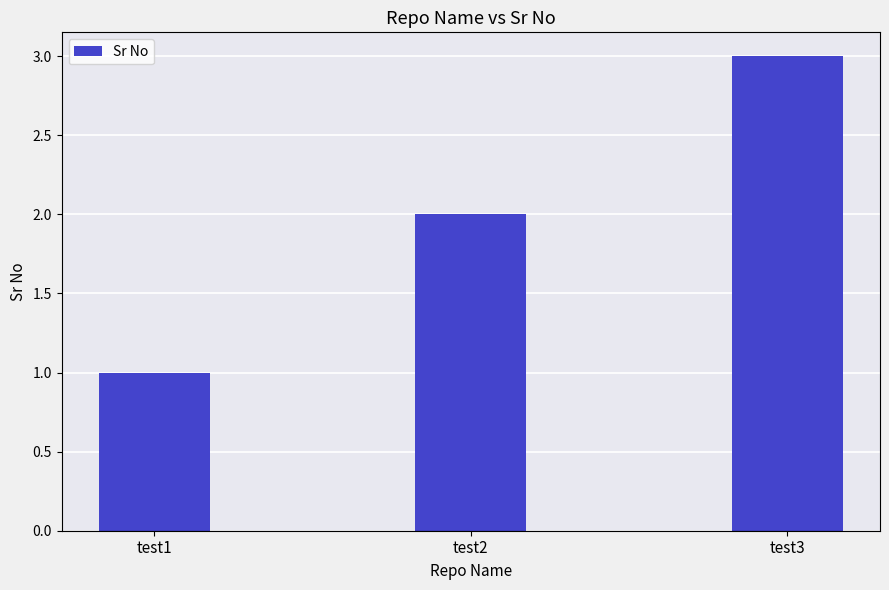

Approximately how many times larger is the value at test1 compared to test3?

0.3